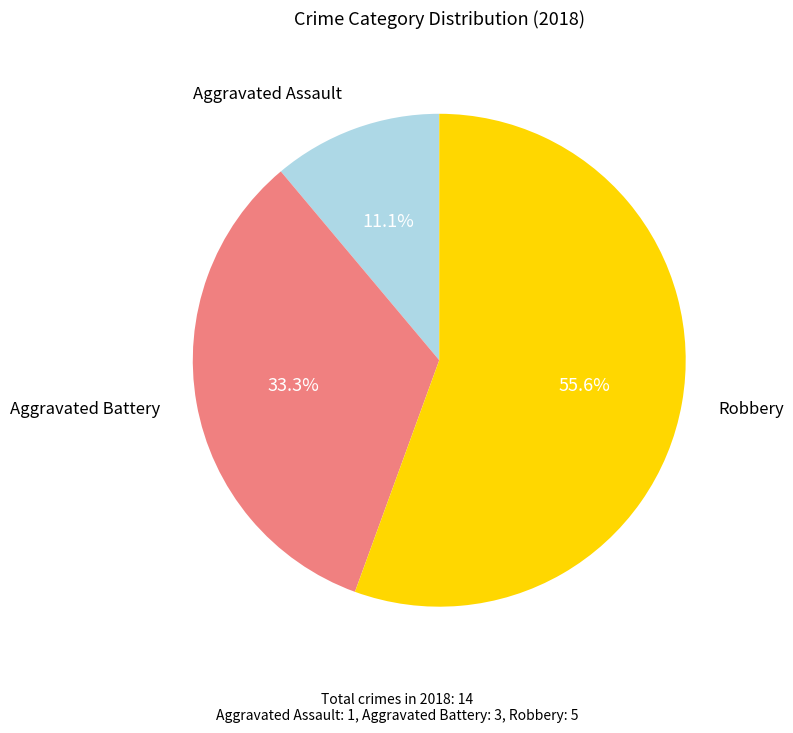

Is there any slice that represents more than half of the pie?

Yes